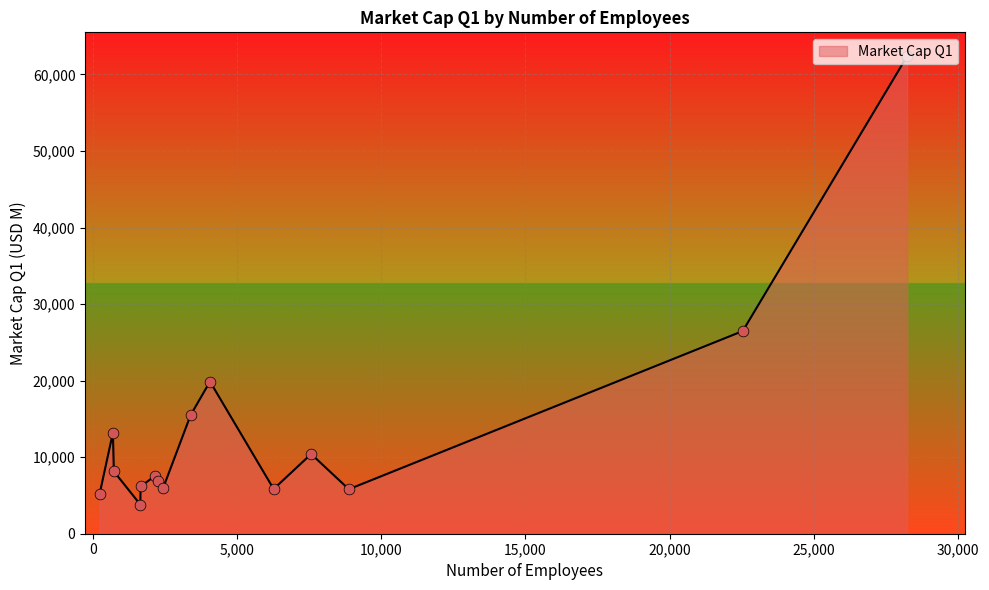

What is the maximum value shown in the chart?

62381.0